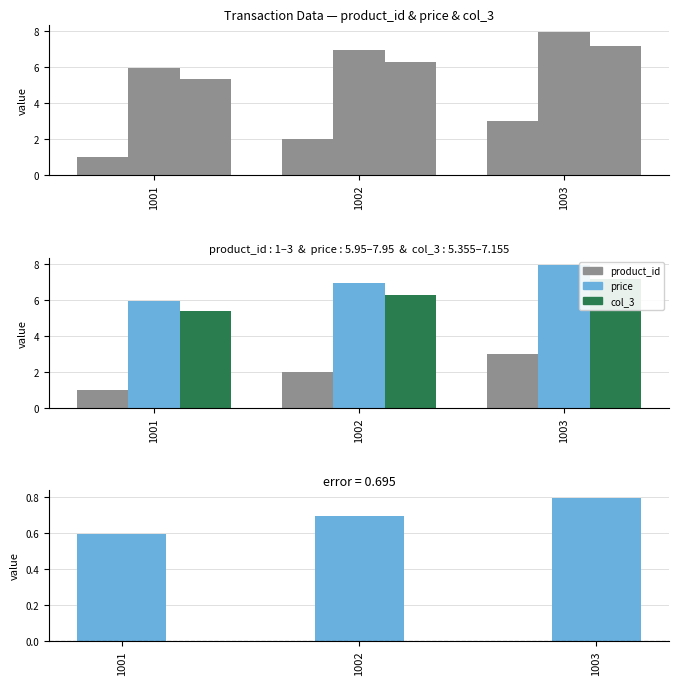

Does the chart contain any negative values?

No